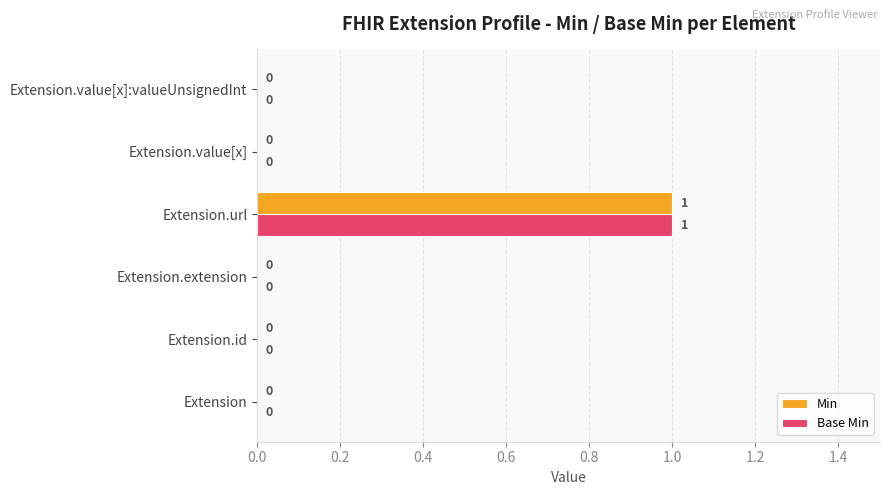

How many Base Min values are between 0 and 1?

6